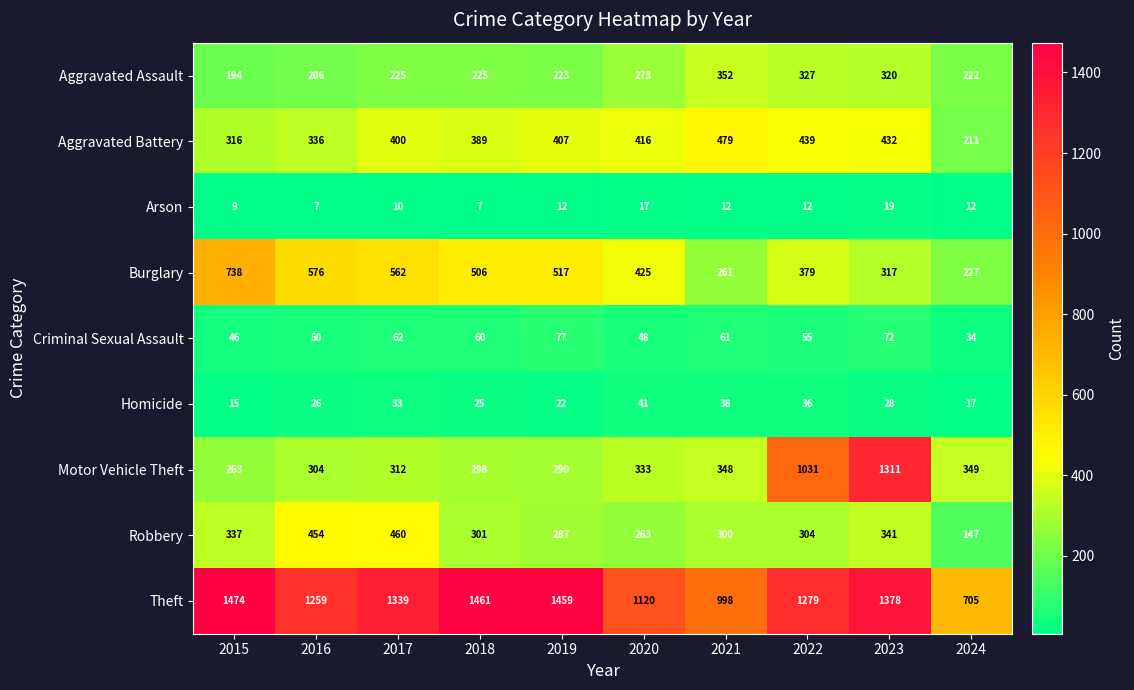

What is the difference between the highest and lowest values at 2017?

1329